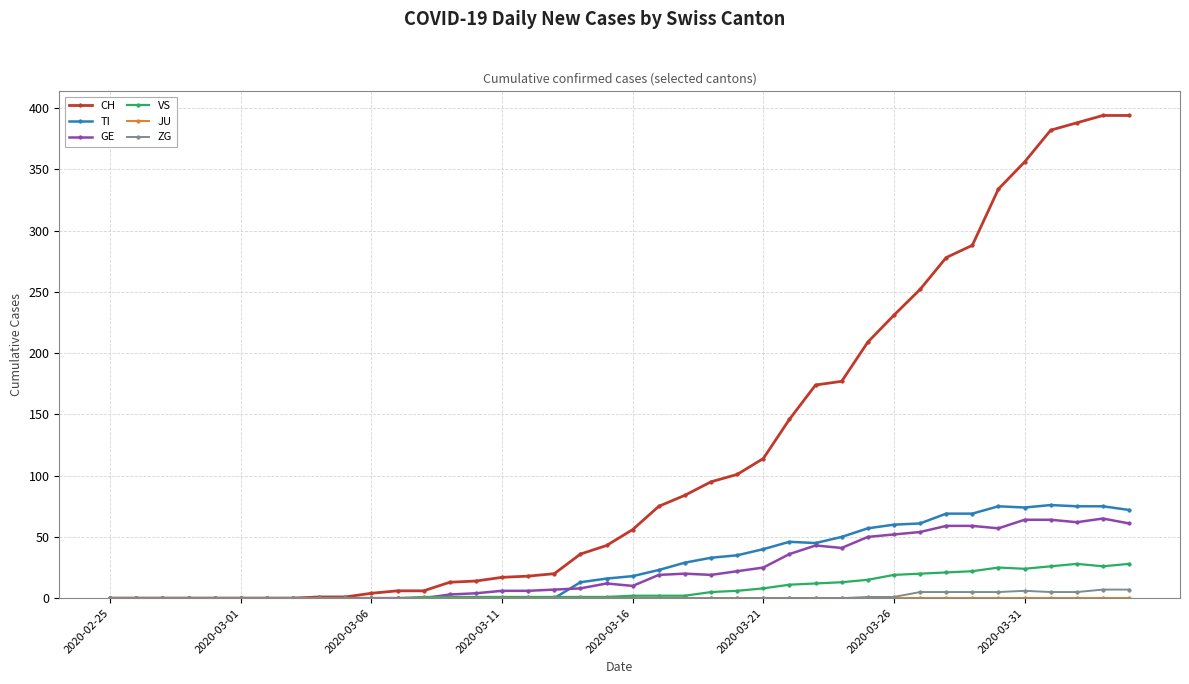

True or false: TI has more than 2 interior local peaks.

True